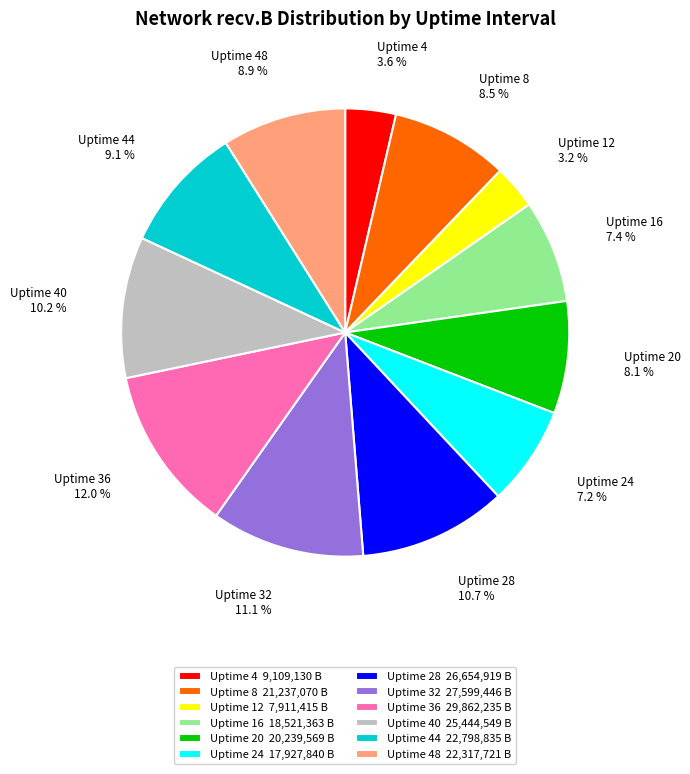

True or false: Uptime 20 accounts for 8% of the total.

True